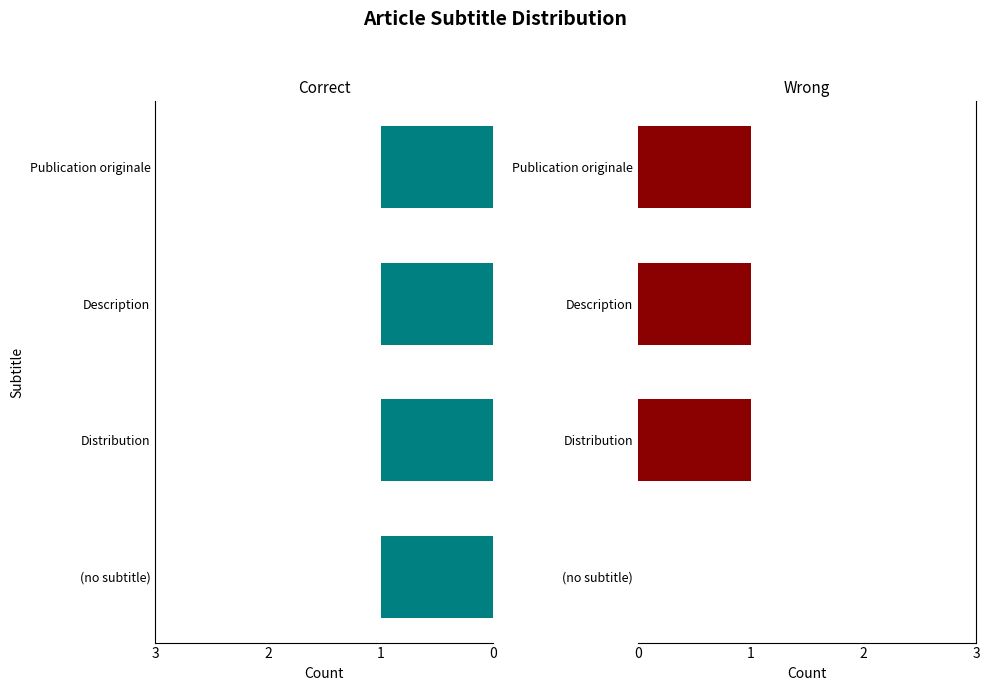

How many groups of bars are there?

4